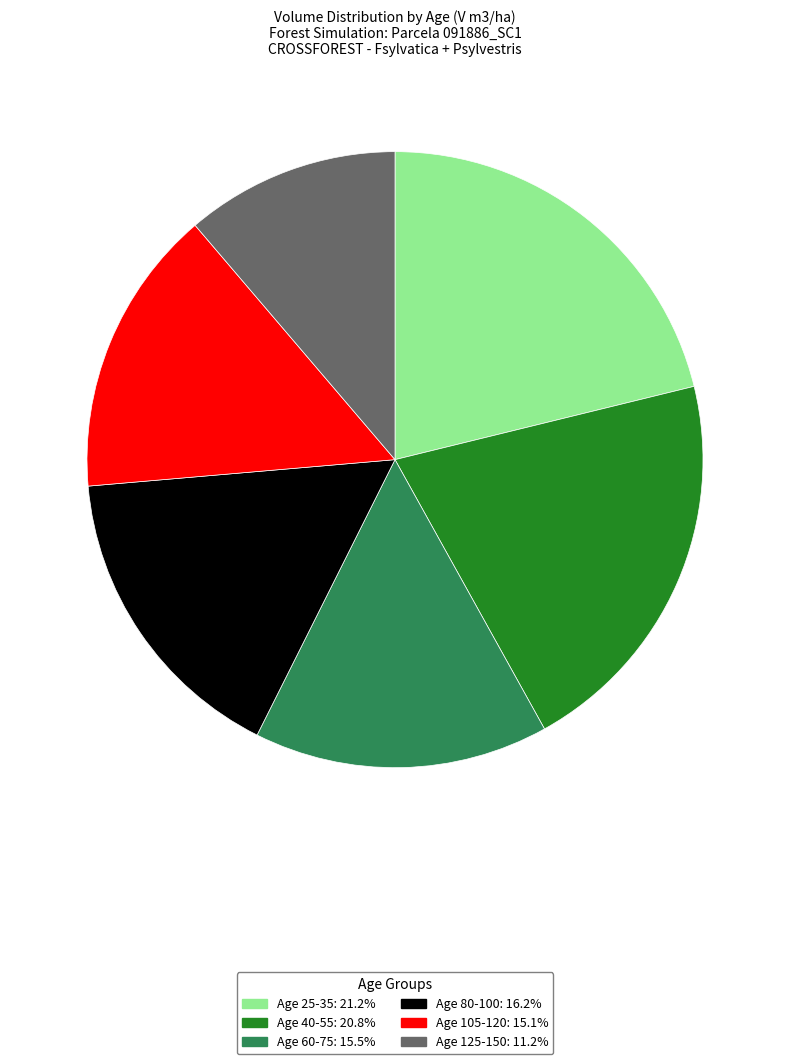

Is there any slice that represents more than half of the pie?

No